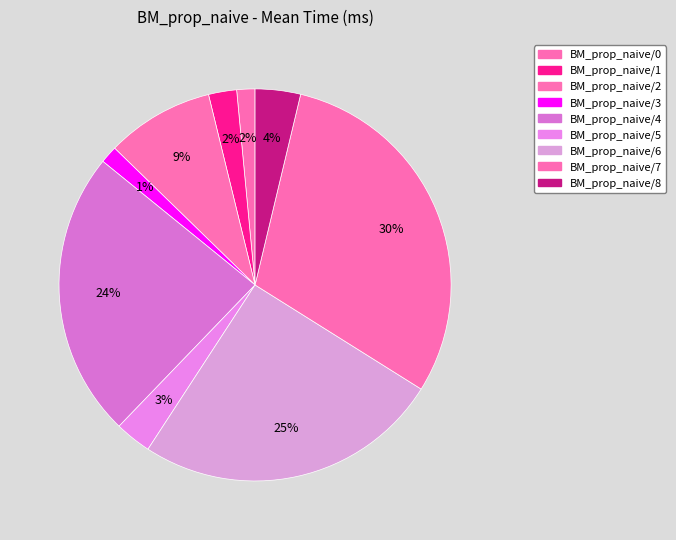

How many segments does this pie chart have?

9